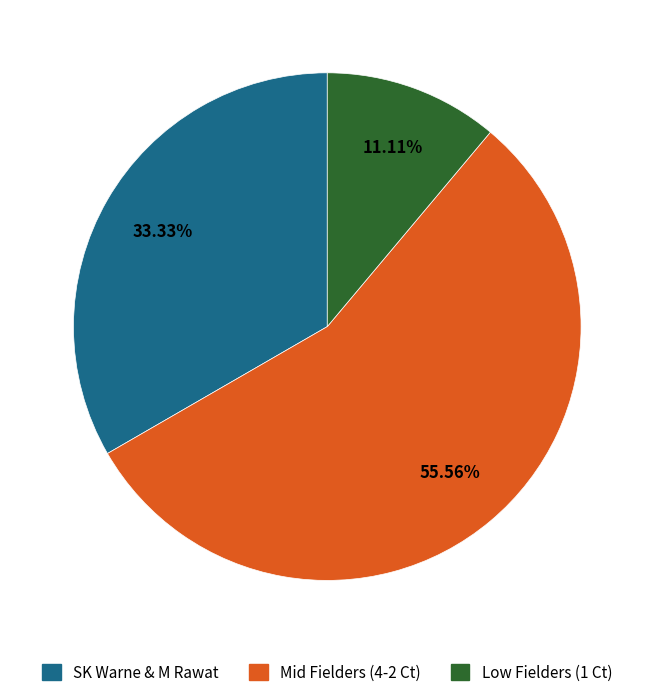

Is there any slice that represents more than half of the pie?

Yes